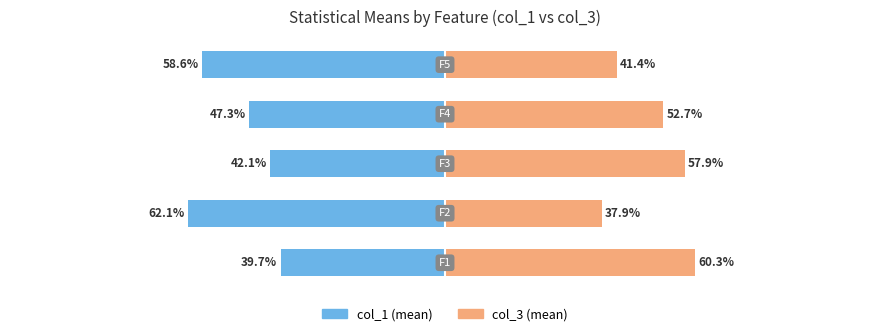

Reading left to right, extract all data points from this chart.

col_1 (F1–F5): -39.7	-62.1	-42.1	-47.3	-58.6
col_3 (F1–F5): 60.3	37.9	57.9	52.7	41.4